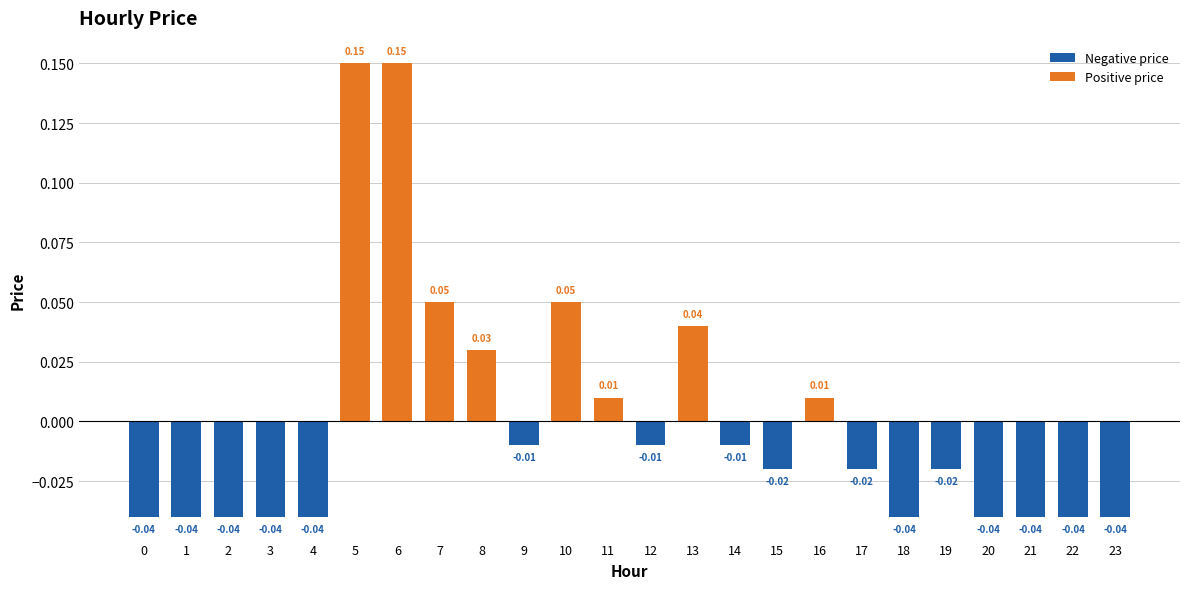

Which has a higher value, 2 or 8?

8